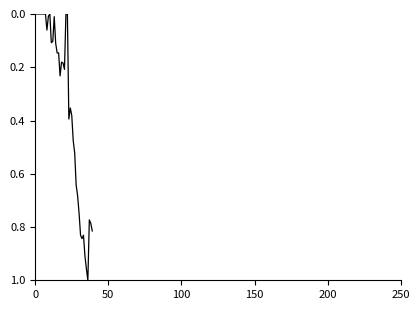

Which category has the highest value across all series?

36